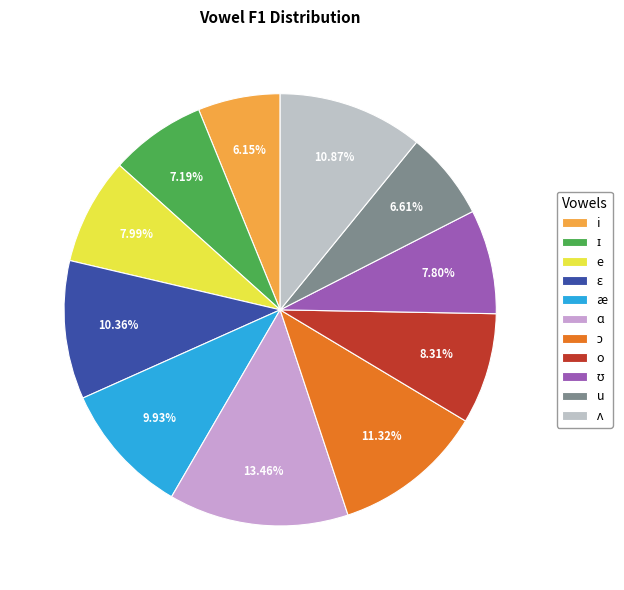

What is the change in value from æ to ʊ?

-134.5